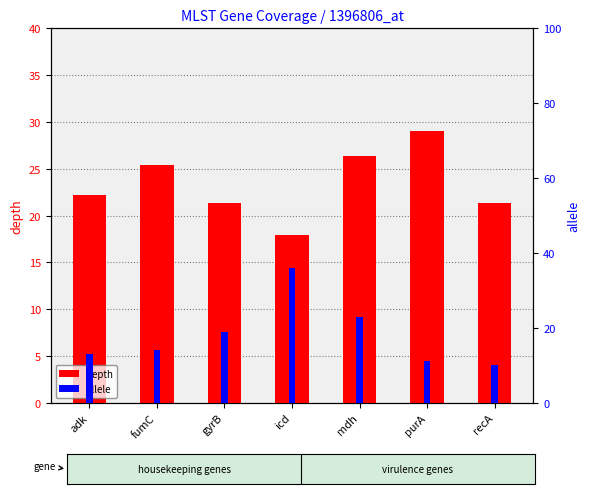

The value of depth at mdh is 18.4. True or false?

False